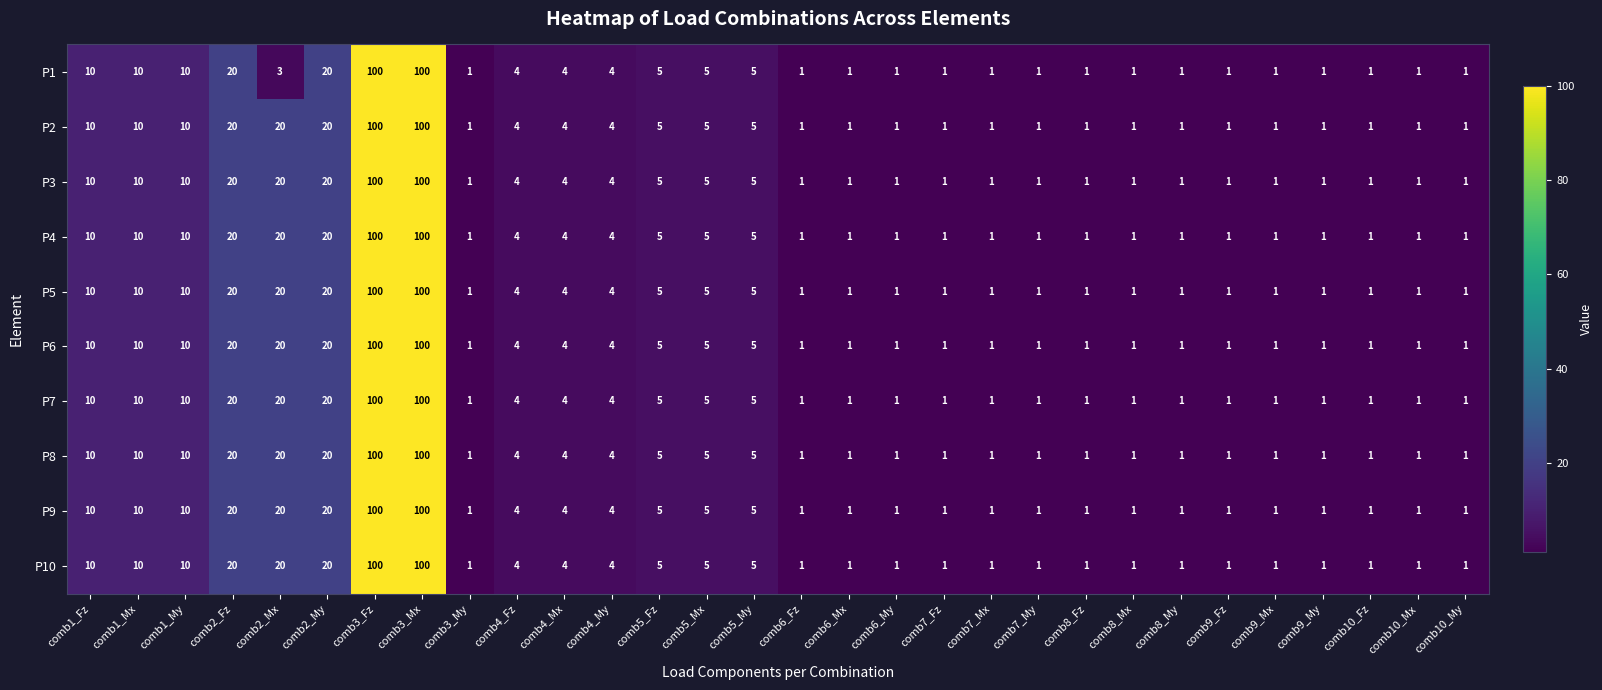

Count the number of data series in this chart.

10